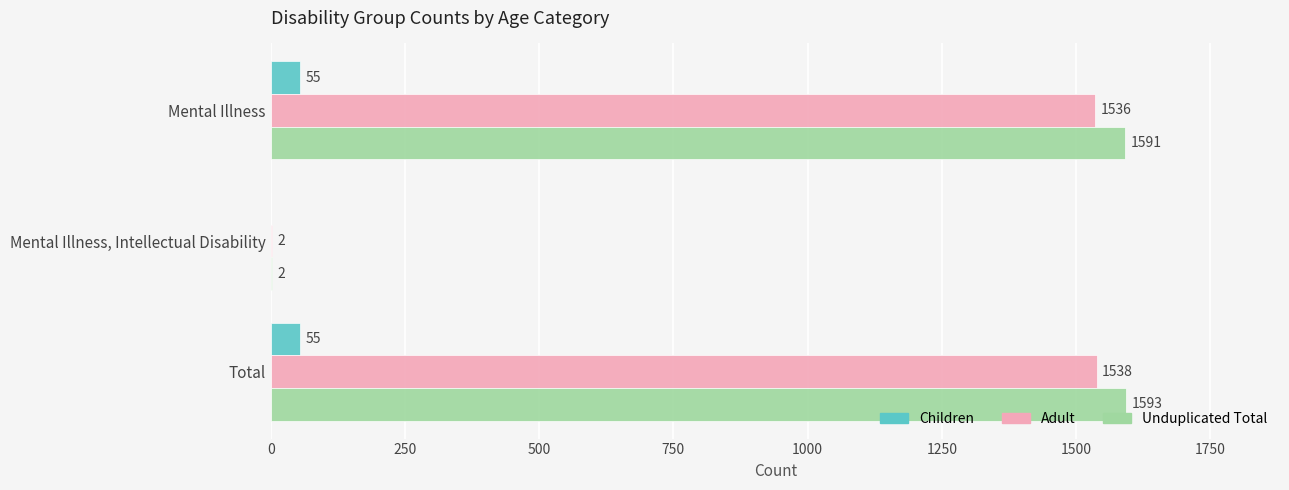

Which series has the largest range (max minus min)?

Unduplicated Total